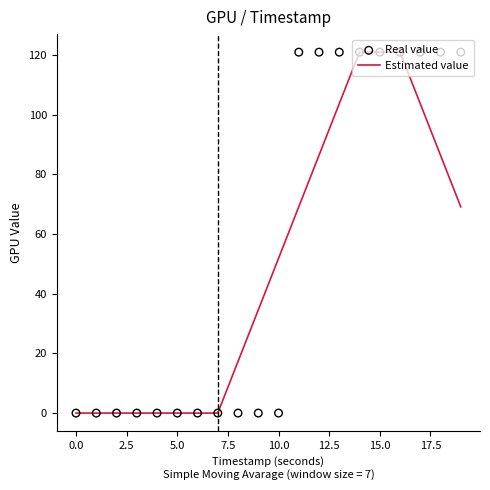

Which series reaches the minimum Y coordinate?

Estimated value